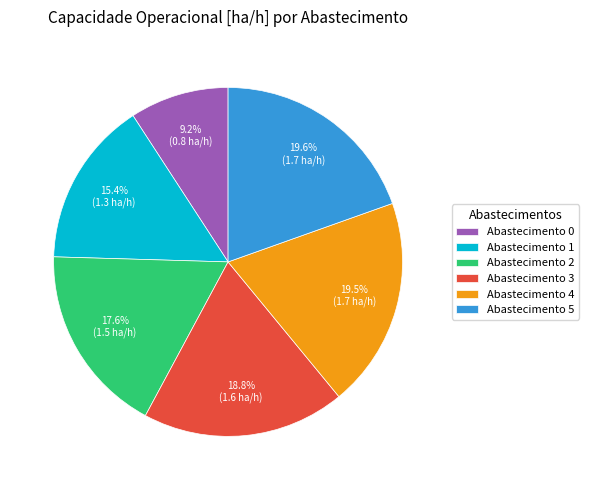

Between Abastecimento 5 and Abastecimento 3, which is larger?

Abastecimento 5